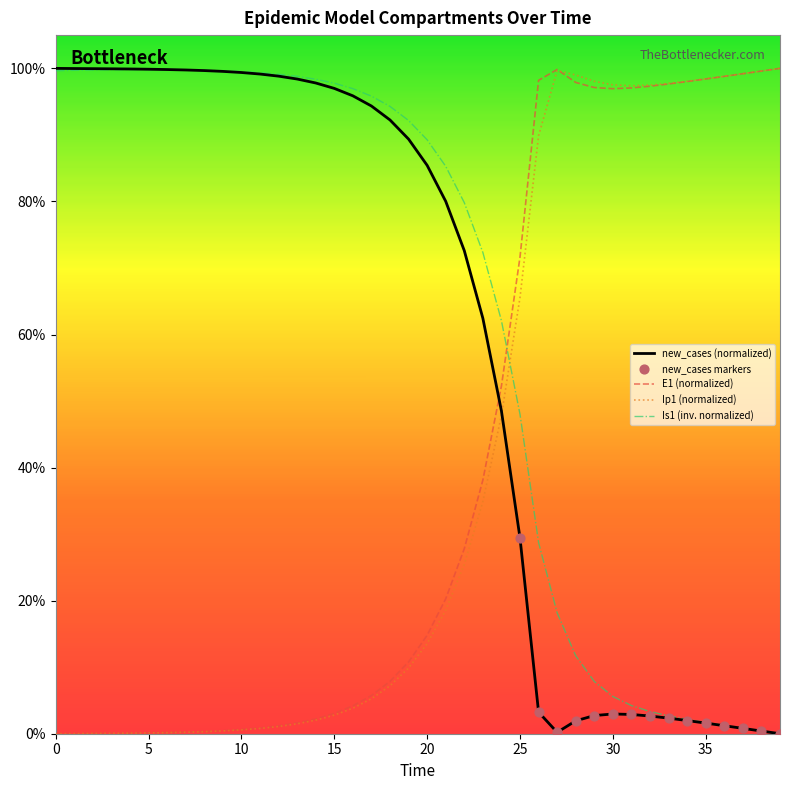

Does the chart have visible grid lines?

No